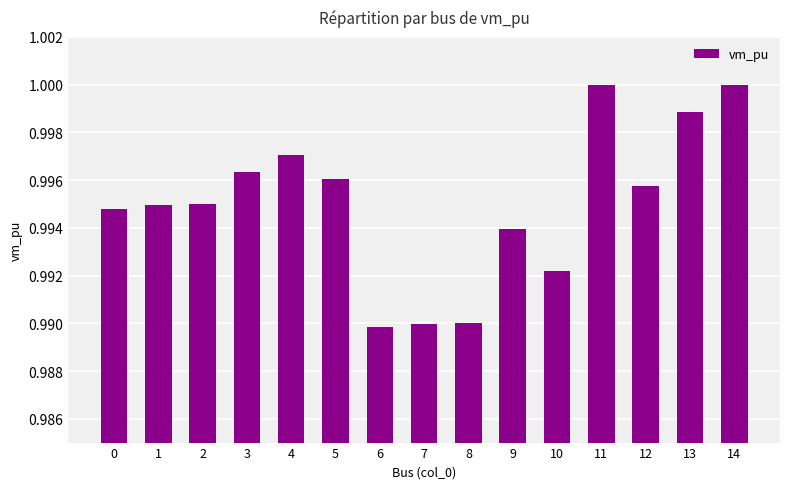

What is the sum of all values?

14.9